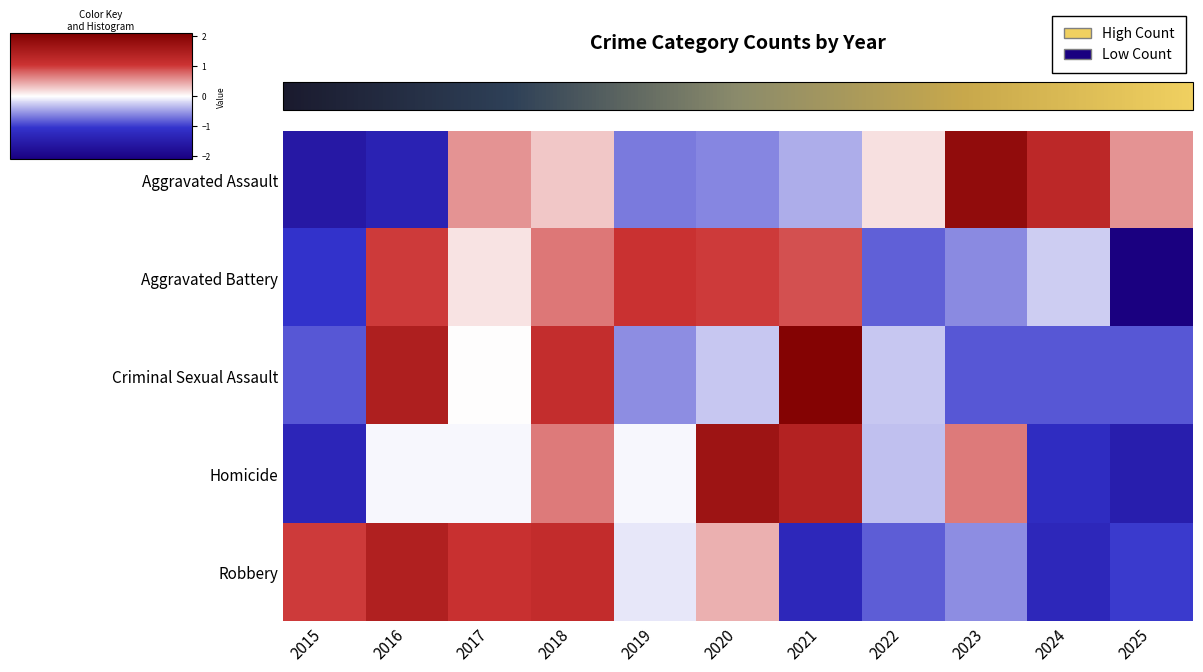

How many categories are shown in the chart?

11